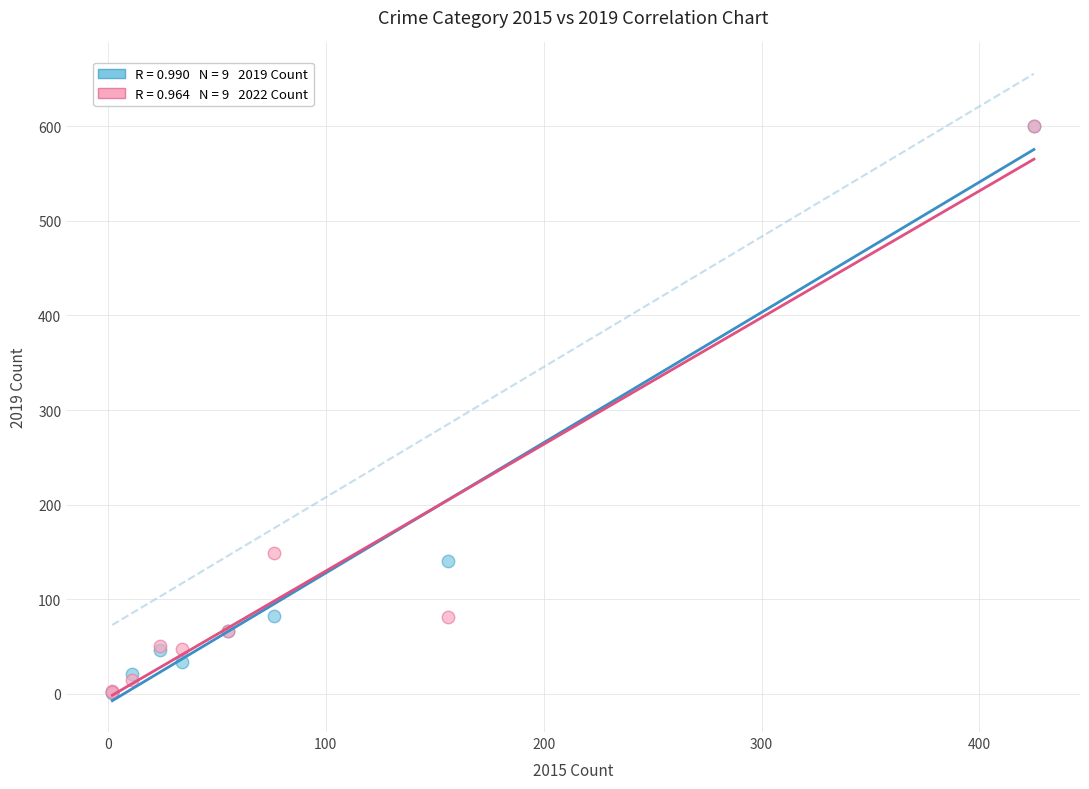

Across all series, what Y value is closest to 300?

149